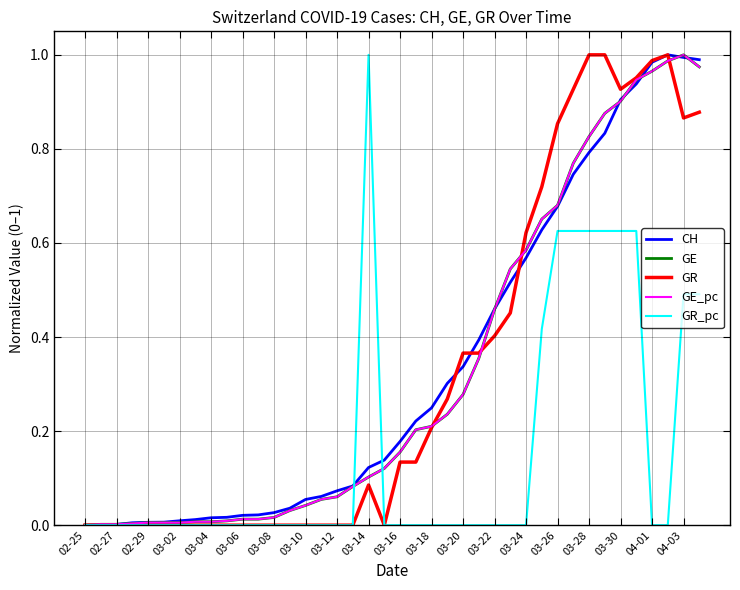

In GR, how many points are higher than both neighbors (excluding endpoints)?

2